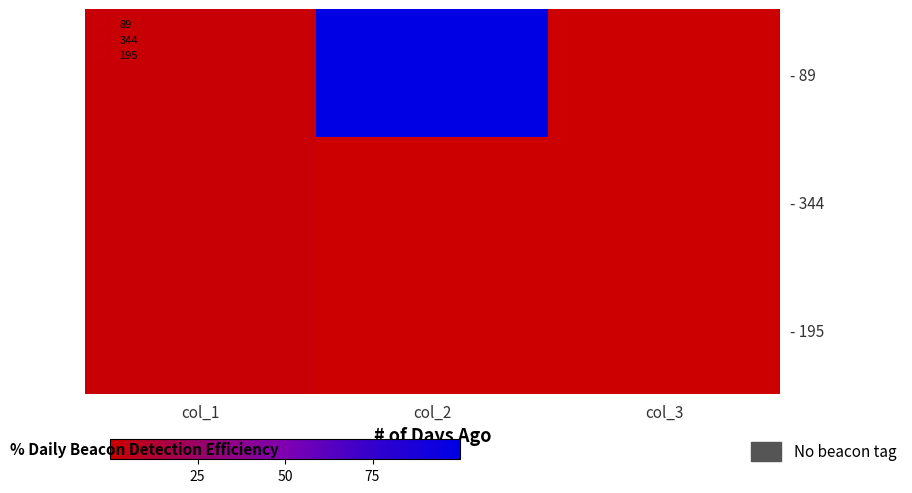

At which category is the sum across all series the highest?

col_2